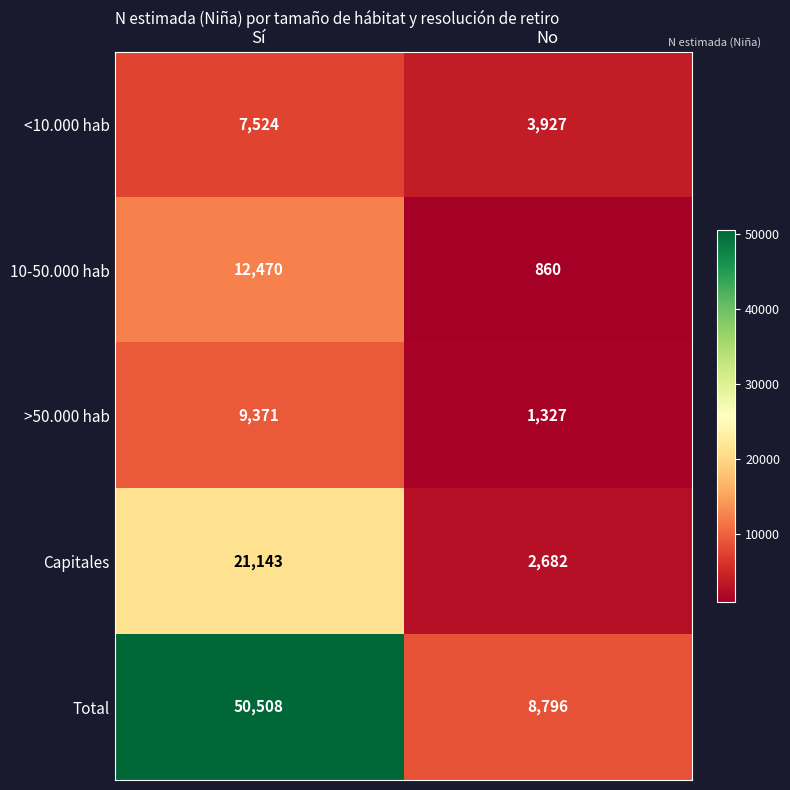

What is the spread (max minus min) of values at Sí?

42984